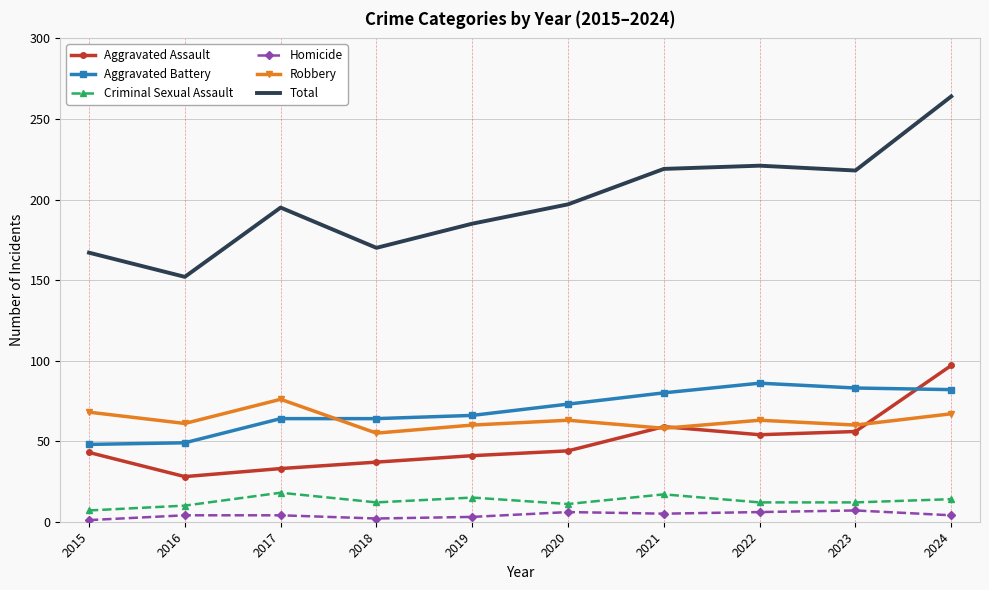

Rank the series by their maximum value, from lowest to highest.

Homicide, Criminal Sexual Assault, Robbery, Aggravated Battery, Aggravated Assault, Total